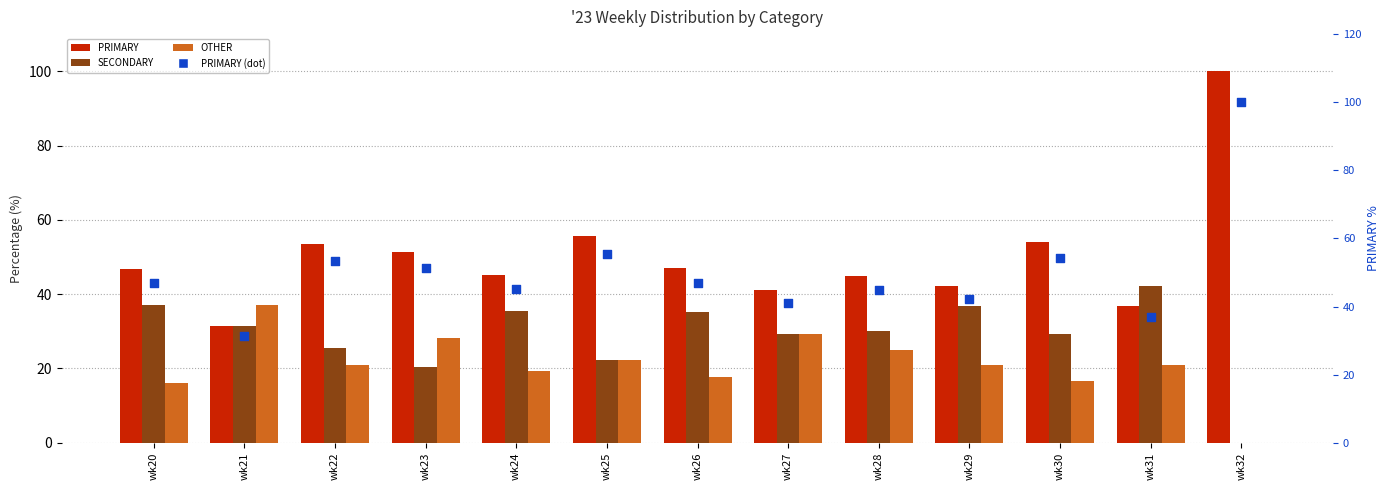

At how many categories does at least one series exceed 57?

1